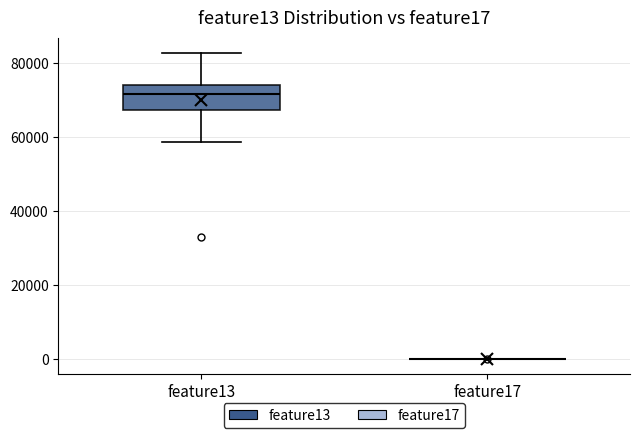

Reading left to right, read every box against the y-axis: the position of its median line, the range the box covers, and the ends of its whiskers. The values are not printed on the chart, so give them approximately, as read against the axis.

feature13: median 72000, box 68000 to 74000, whiskers 58000 to 82000
feature17: box collapsed to a line at 0, whiskers 0 to 0